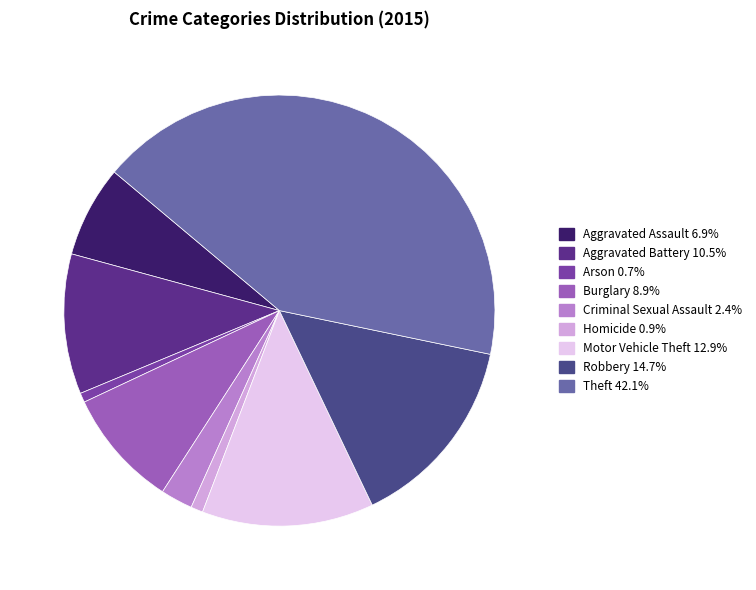

How many segments does this pie chart have?

9